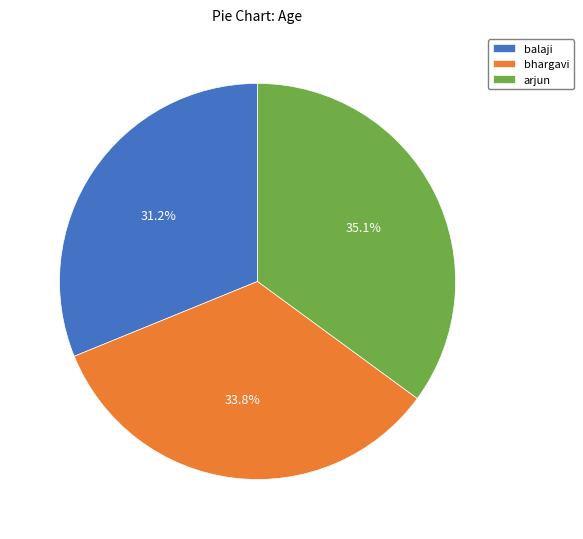

Is it true that arjun is 29% of the pie?

False